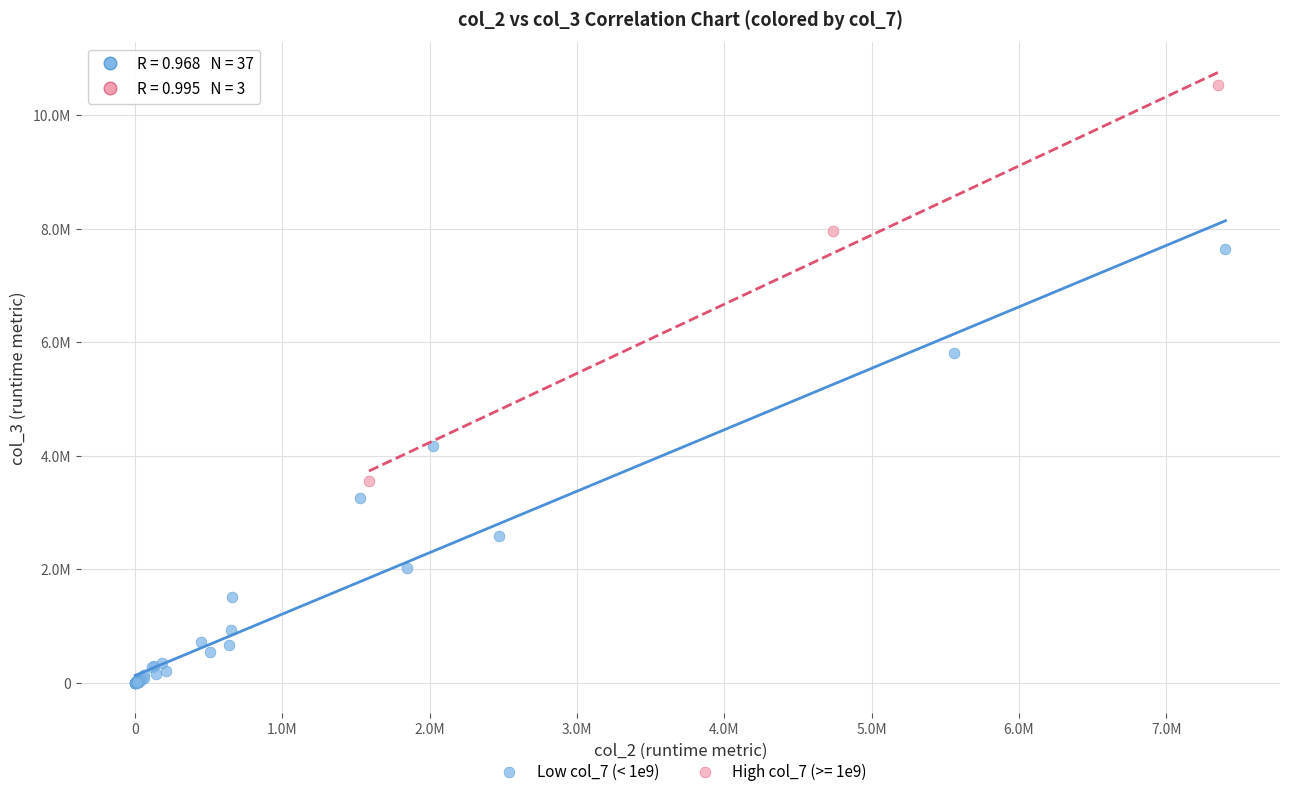

What are all the series names shown in the legend?

Low col_7 (< 1e9), High col_7 (>= 1e9)